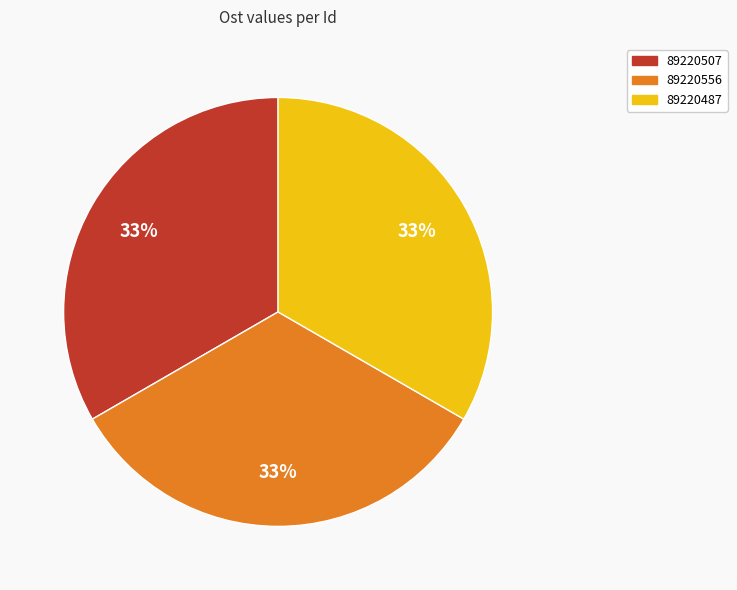

Is the sum of 89220556 and 89220507 greater than half?

Yes